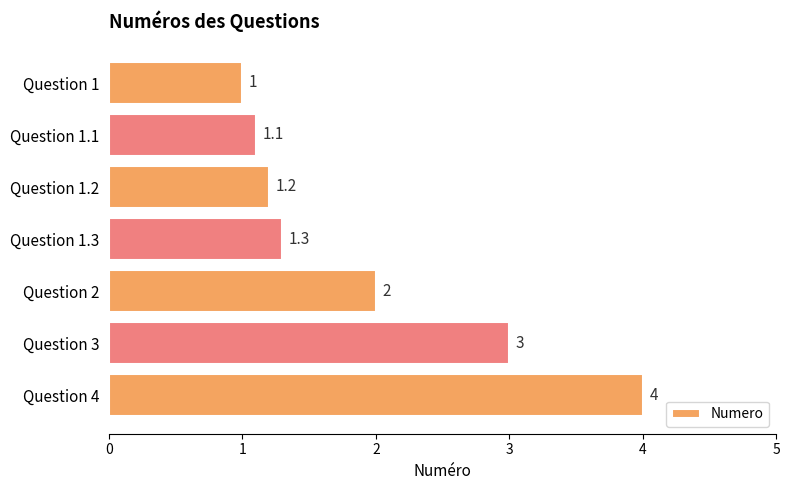

At which category does the chart reach its peak across all series?

Question 4